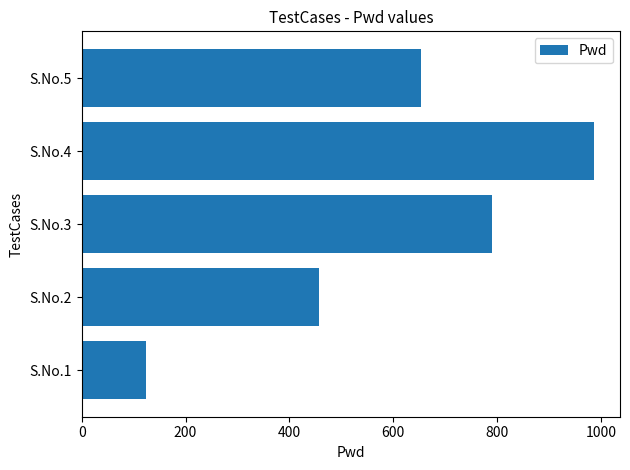

The value at S.No.2 is 616. True or false?

False